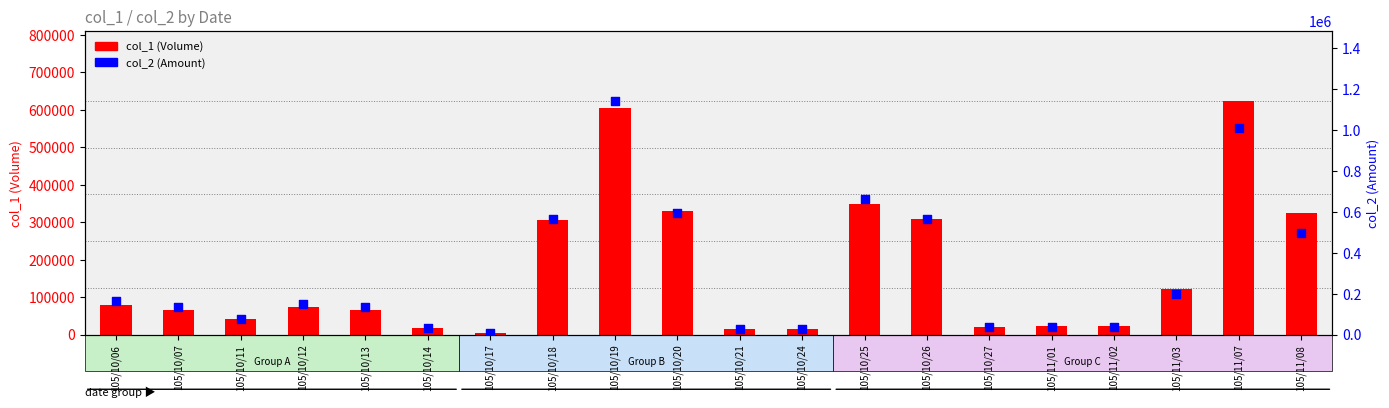

Which series has the largest total across all categories?

col_2 (Amount)